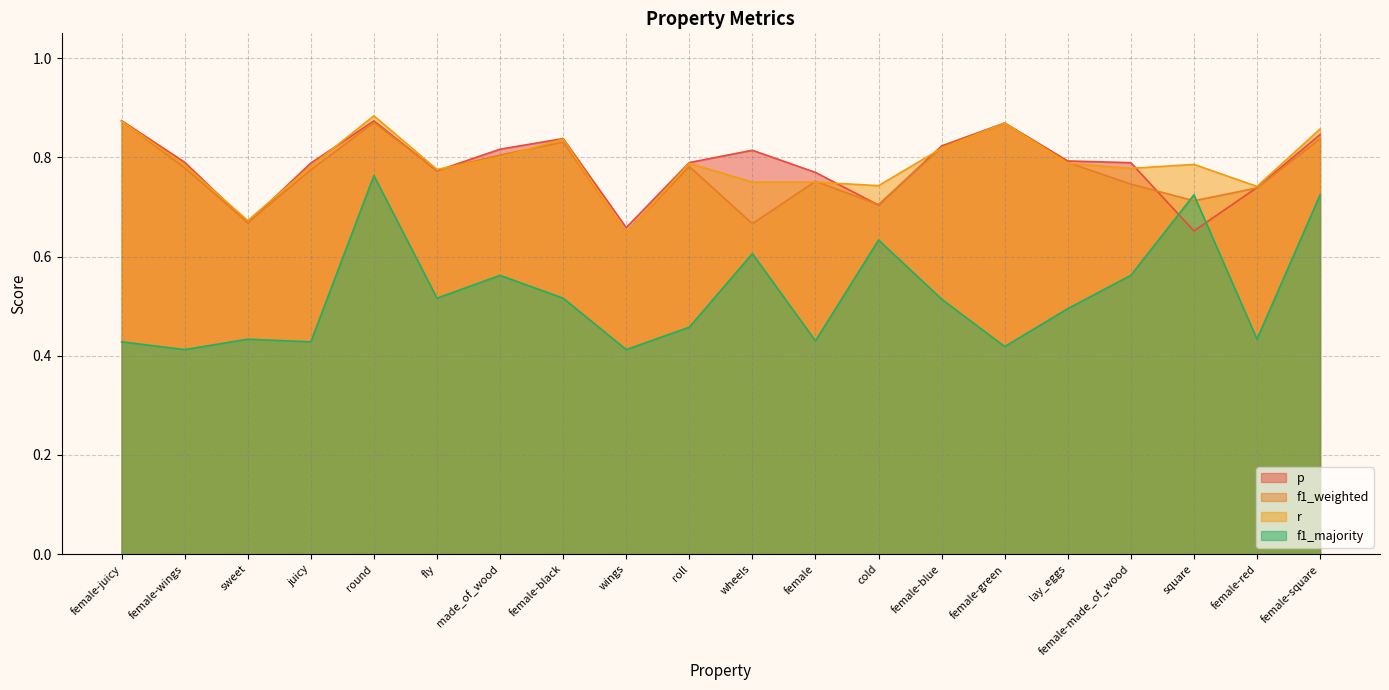

At round, list the series in order from largest to smallest.

r, p, f1_weighted, f1_majority